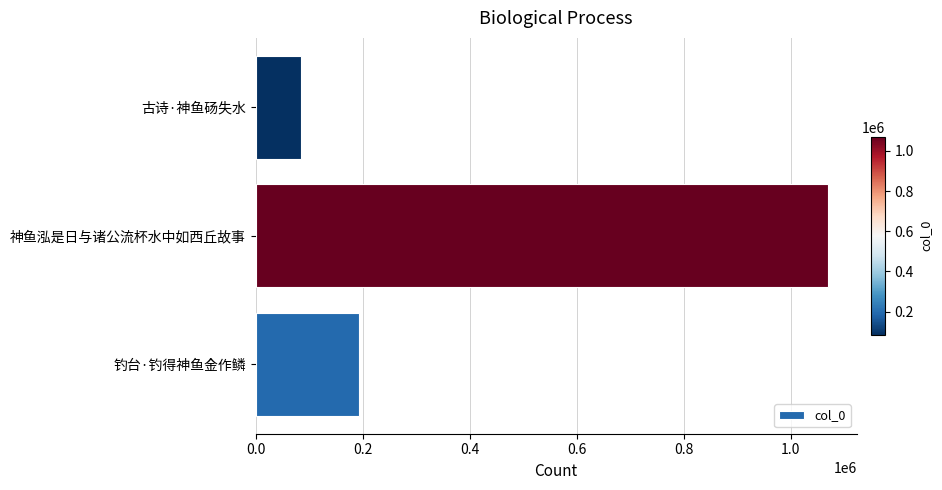

Reading top to bottom, list all the values displayed in this chart.

古诗·神鱼砀失水=85099	神鱼泓是日与诸公流杯水中如西丘故事=1070045	钓台·钓得神鱼金作鳞=193910